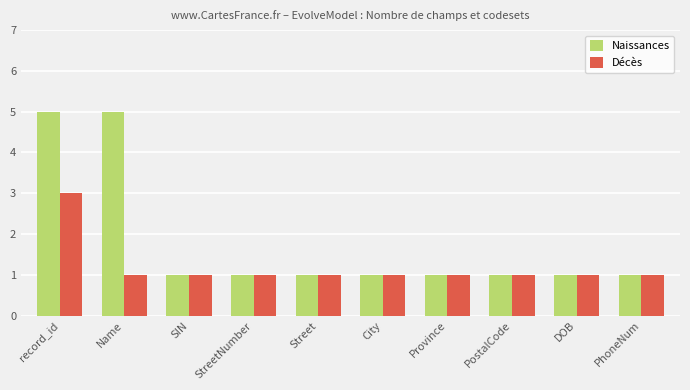

List the series in order of their overall mean, lowest first.

Décès, Naissances